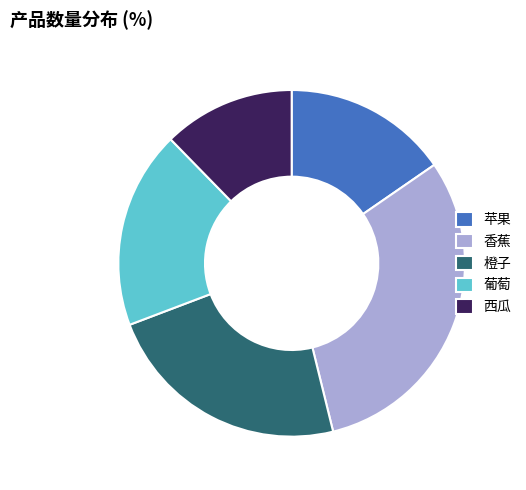

Is 苹果 the majority of the pie?

No